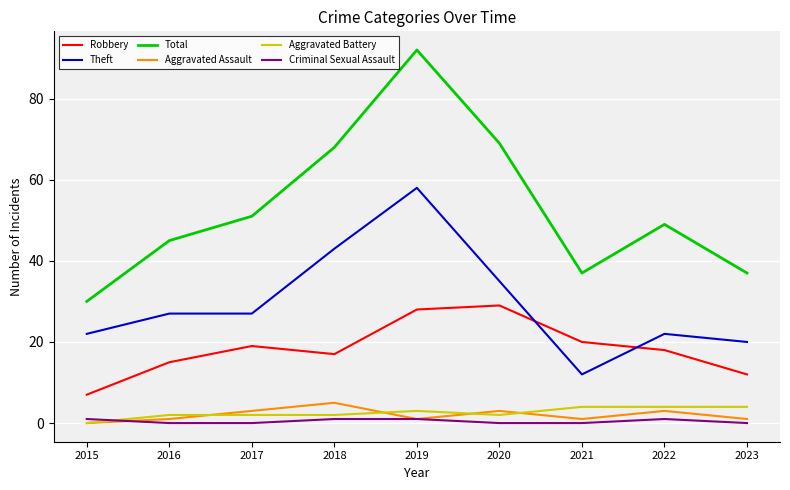

At how many categories does at least one series exceed 52?

3